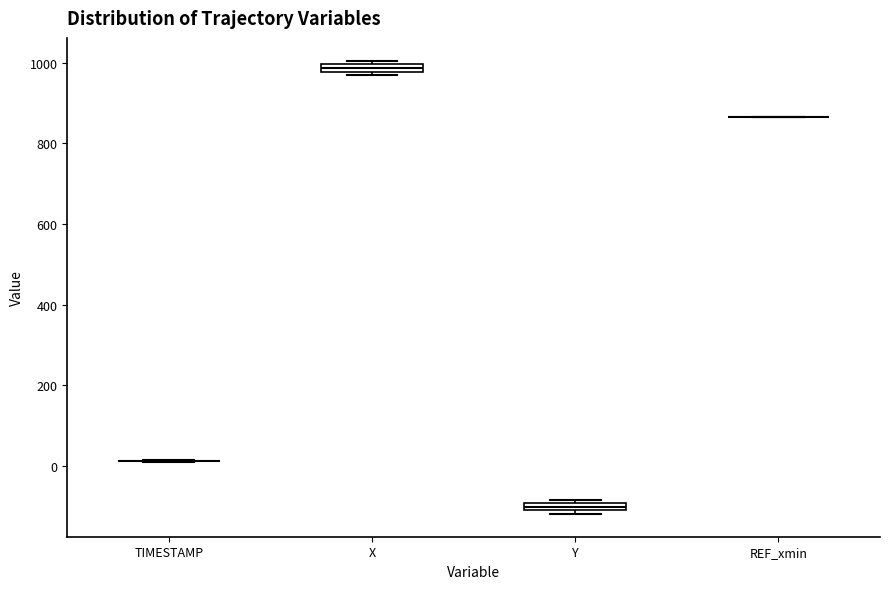

Where is the upper edge of the box for Y on the y-axis? The values are not printed on the chart, so give them approximately, as read against the axis.

-100